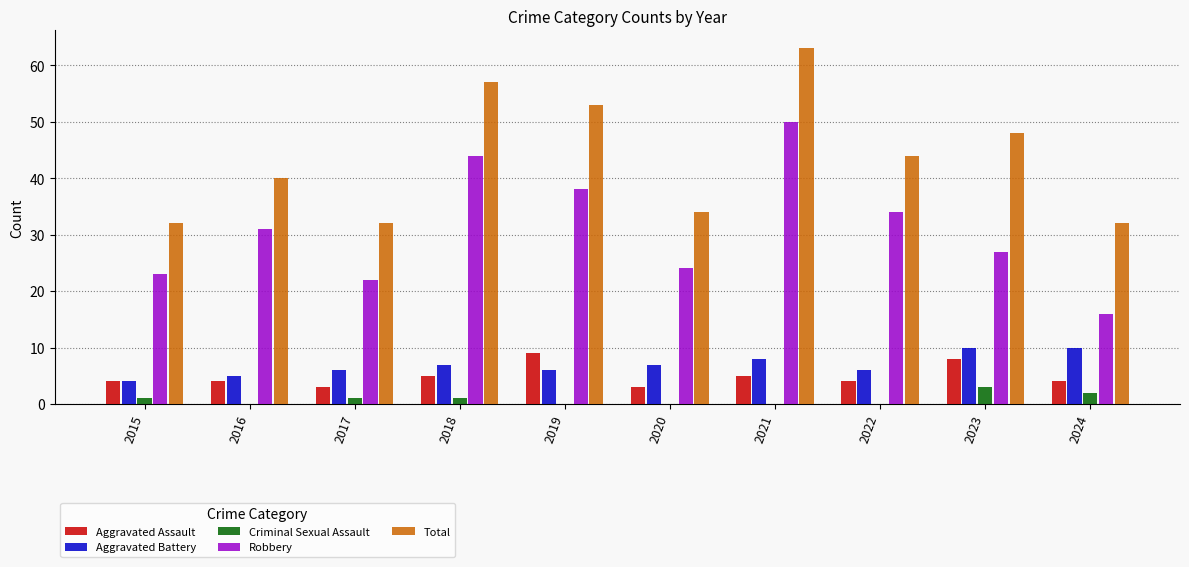

What is the greatest value displayed?

63